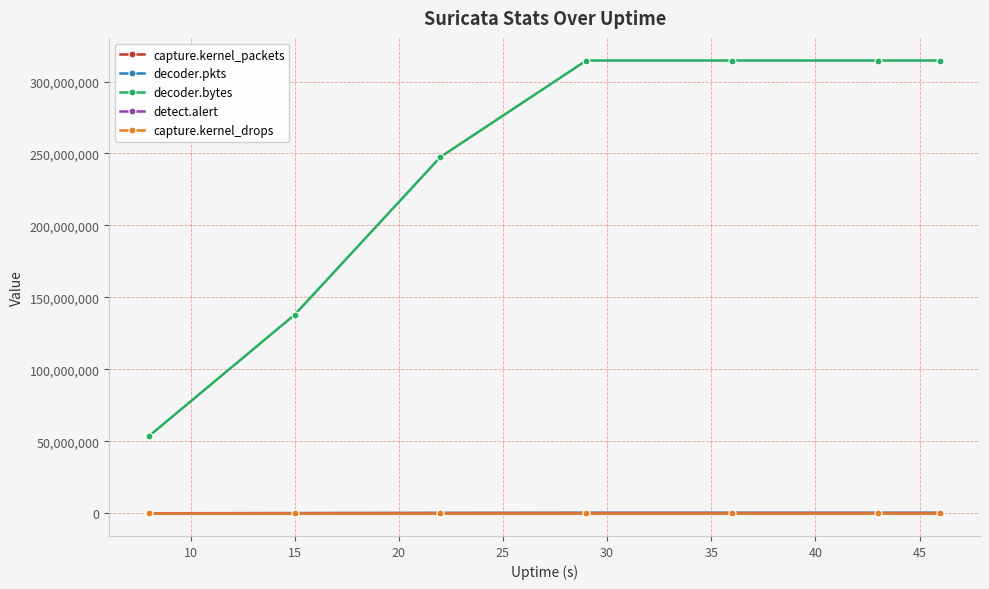

At how many categories does at least one series exceed 206482769?

5